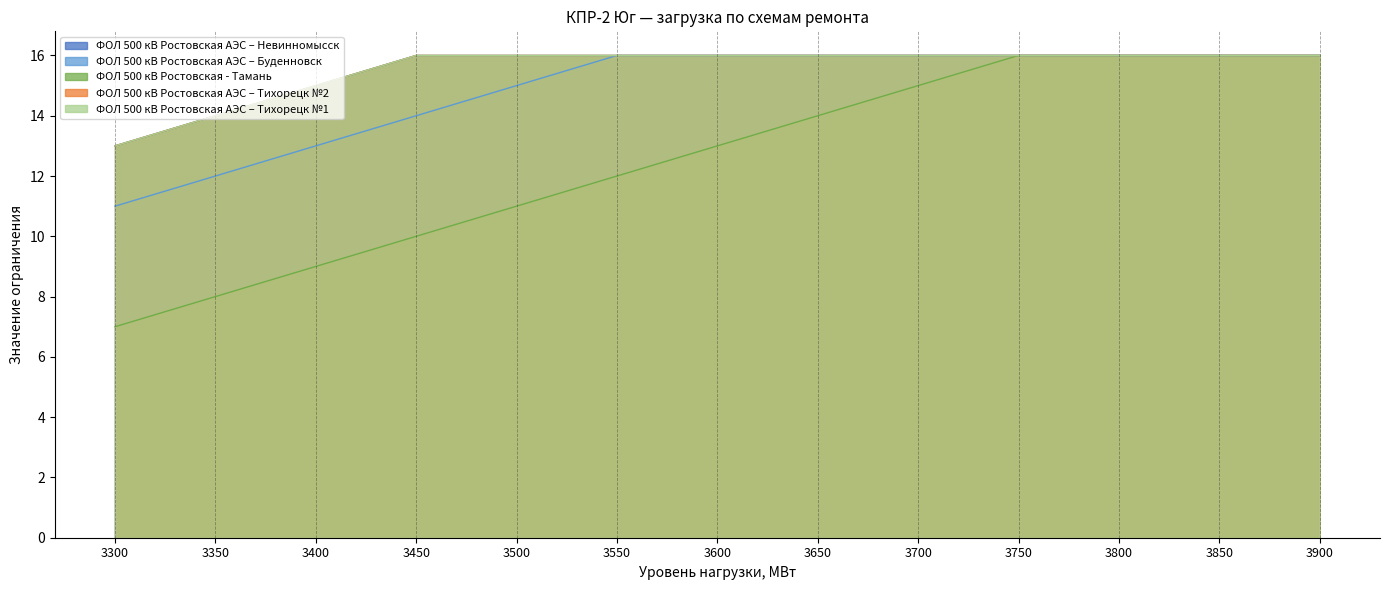

How many lines are shown in the chart?

5